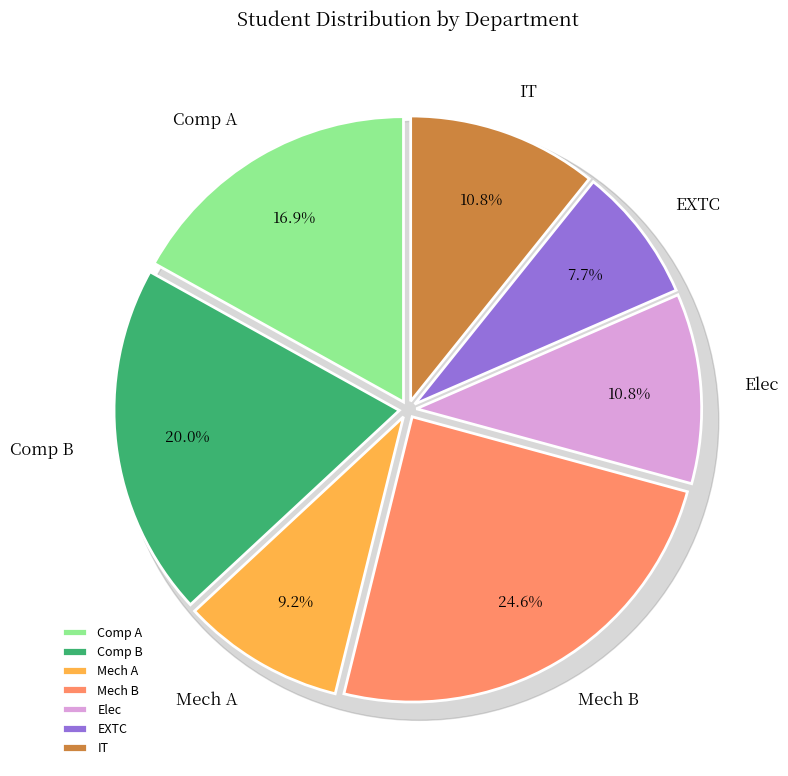

To the nearest percent, what portion does IT represent?

11%